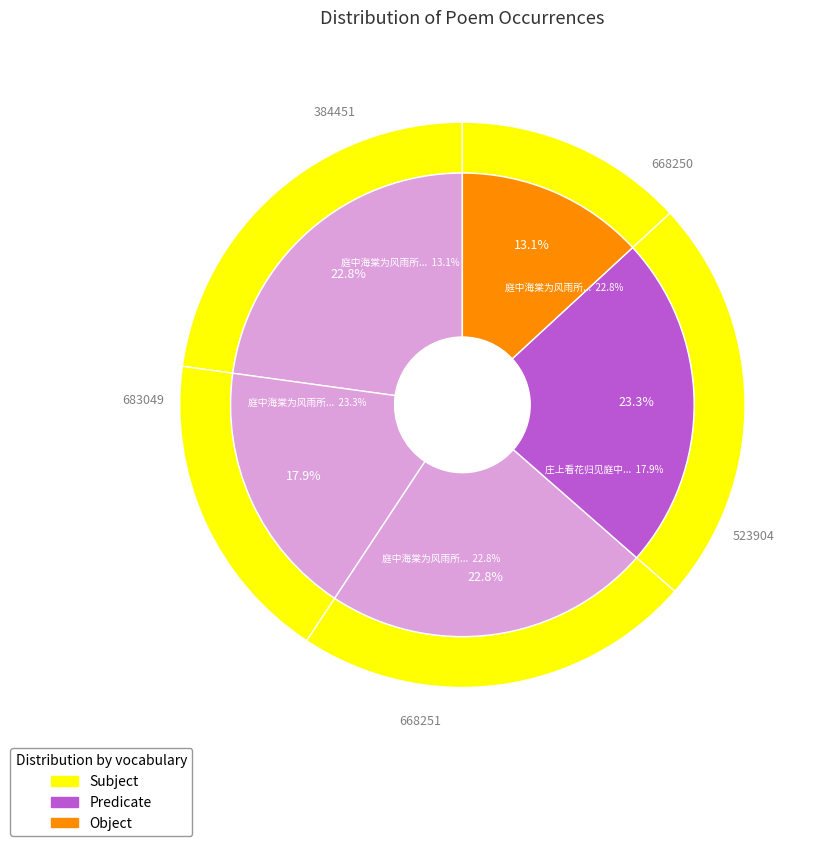

Does 庄上看花归见庭中海棠落英与客同赋 account for over 50% of the chart?

No